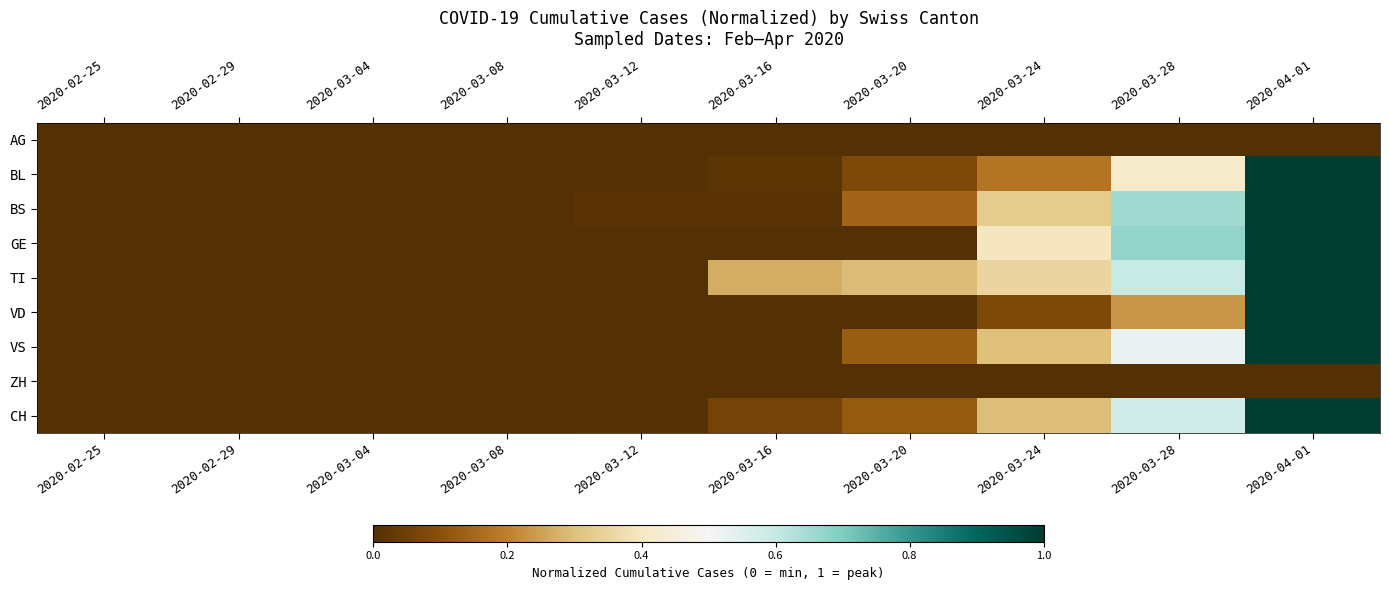

Which has a higher value, 2020-04-01 or 2020-03-08?

2020-04-01